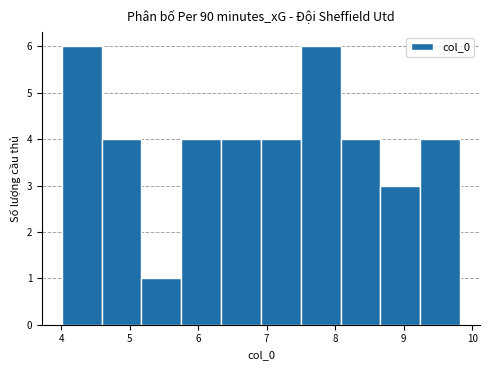

Reading left to right, transcribe this chart: for each bar, give the range it covers on the x-axis and its height. Neither the bar edges nor the heights are printed on the chart, so give them approximately, as read against the axes.

4.0 to 4.6: 6
4.6 to 5.2: 4
5.2 to 5.8: 1
5.8 to 6.3: 4
6.3 to 6.9: 4
6.9 to 7.5: 4
7.5 to 8.1: 6
8.1 to 8.7: 4
8.7 to 9.2: 3
9.2 to 9.8: 4